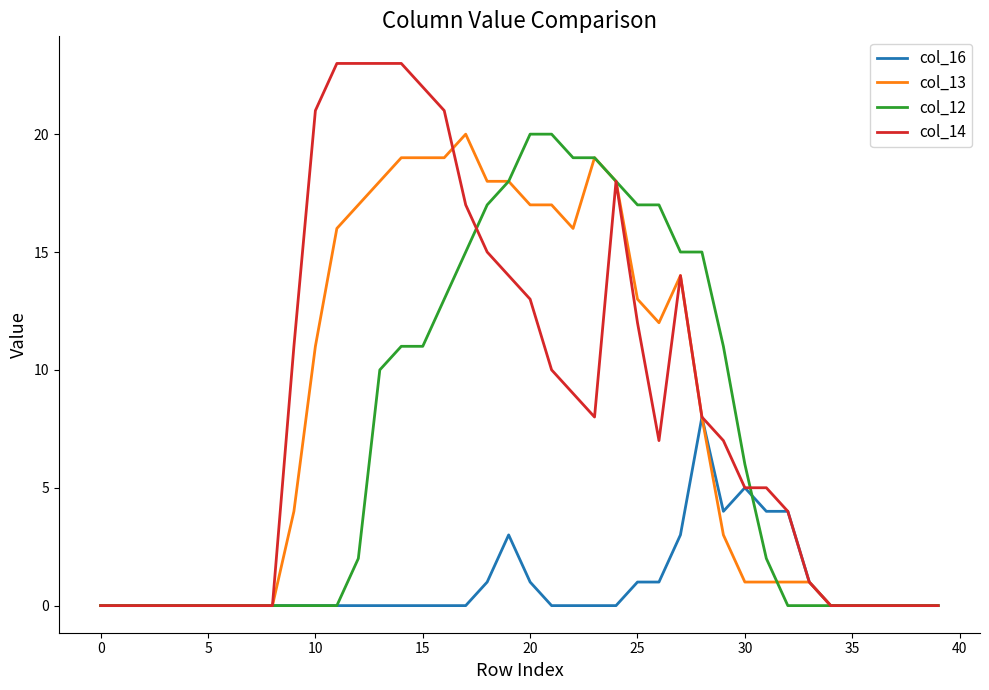

What is the greatest value displayed?

23